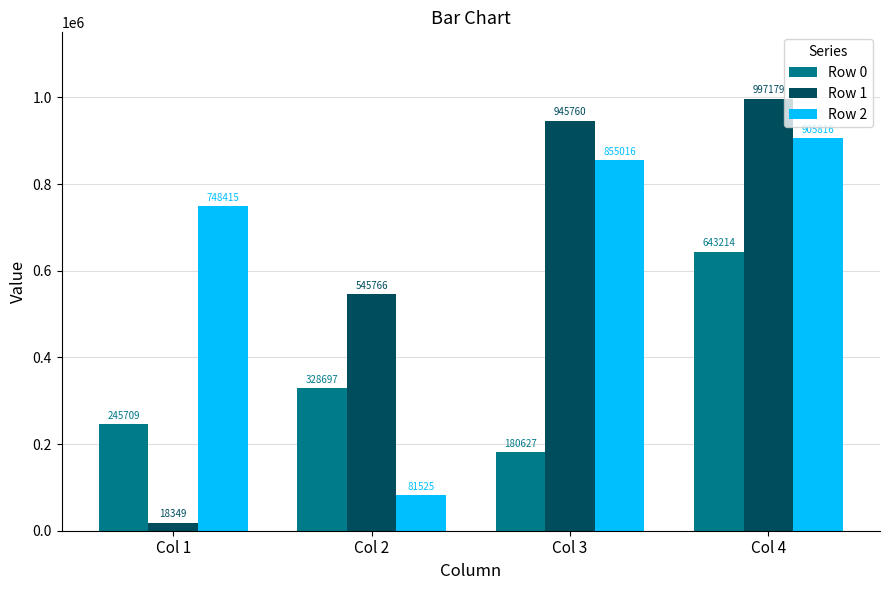

List the labels in order of Row 0 value, smallest first.

Col 3, Col 1, Col 2, Col 4